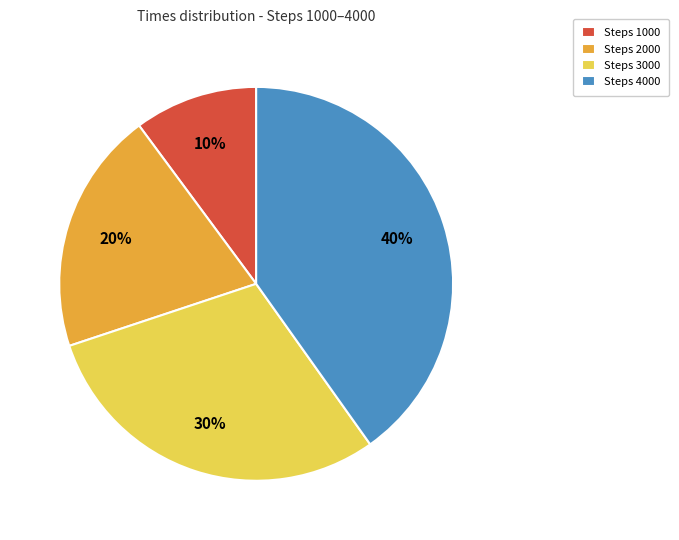

Rank the categories by value from lowest to highest.

Steps 1000, Steps 2000, Steps 3000, Steps 4000